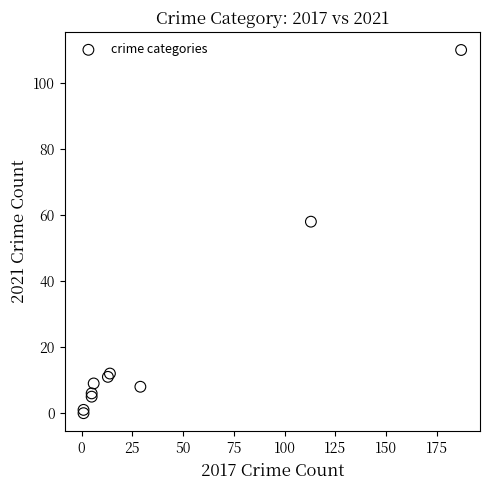

What Y value in the scatter plot is closest to 55?

58